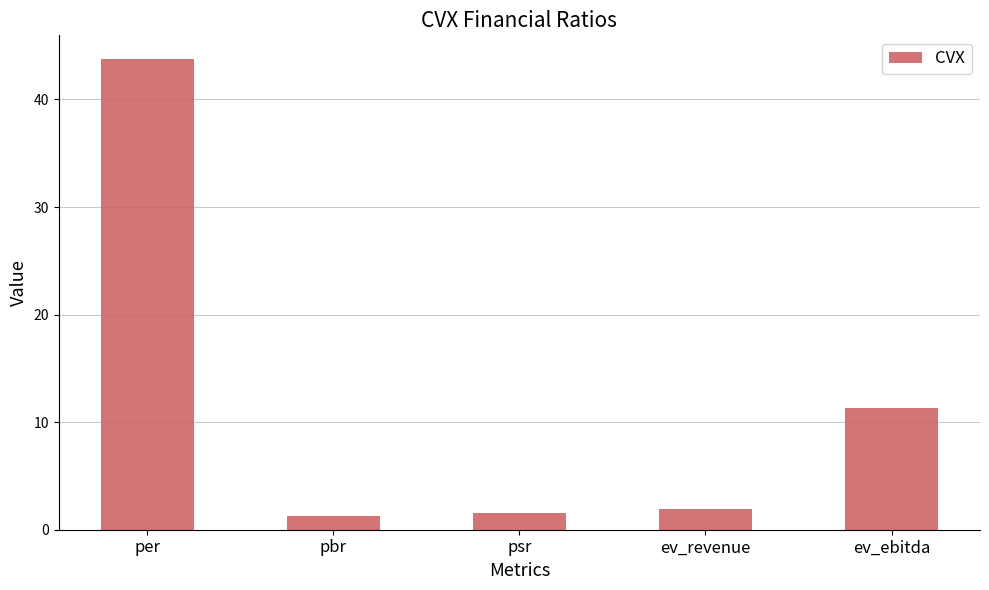

What value does the data have at ev_ebitda?

11.4